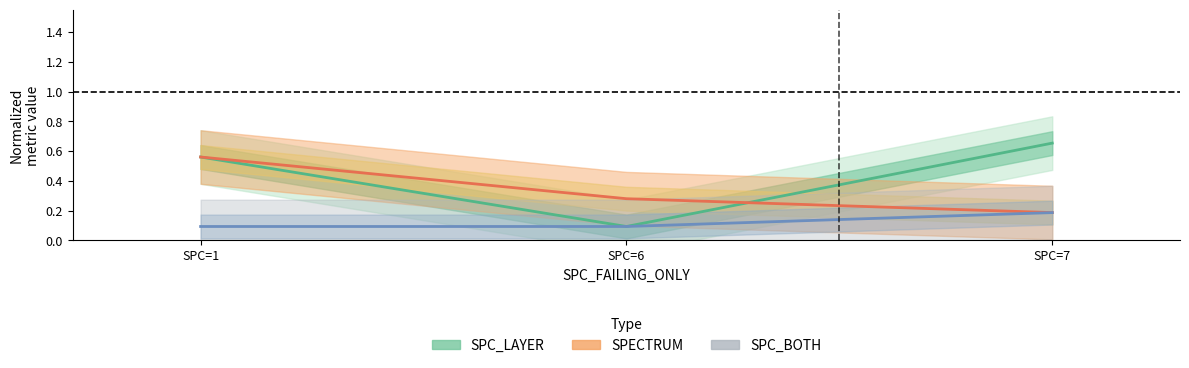

What is the approximate value of SPC_BOTH at SPC=7?

0.2